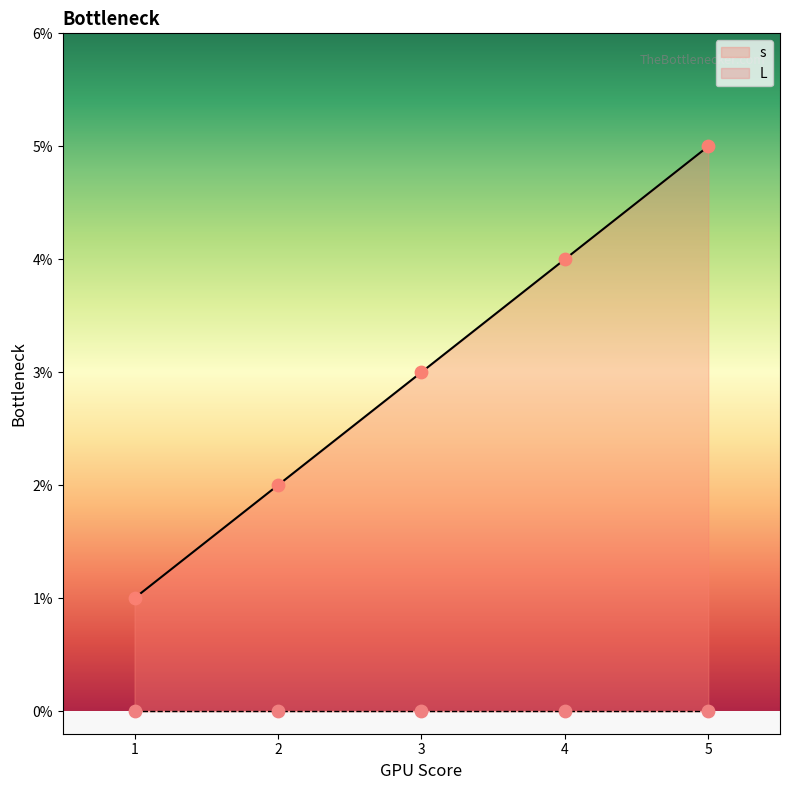

What are all the series names shown in the legend?

s, L